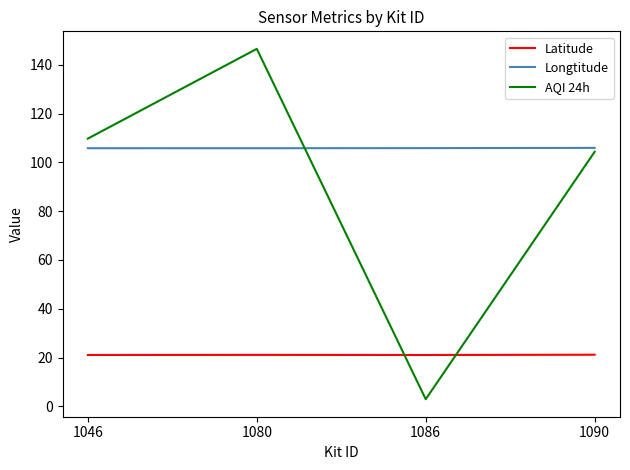

At 1086, list the series in order from largest to smallest.

Longtitude, Latitude, AQI 24h